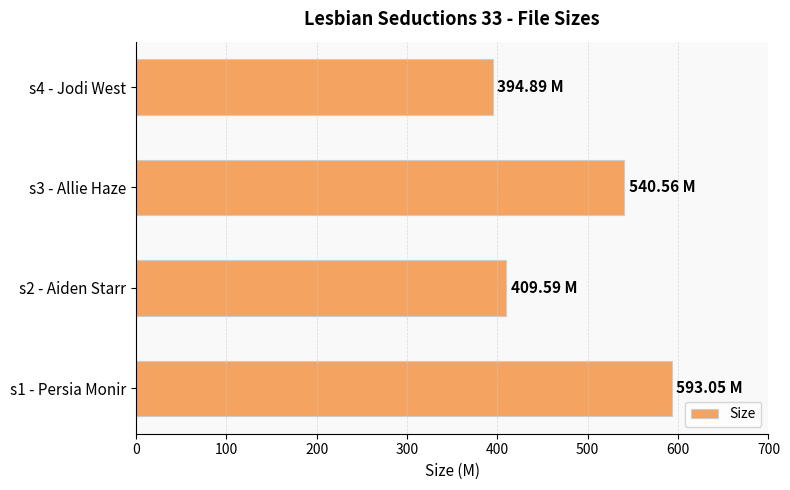

What is the difference between the second highest and minimum values?

145.7